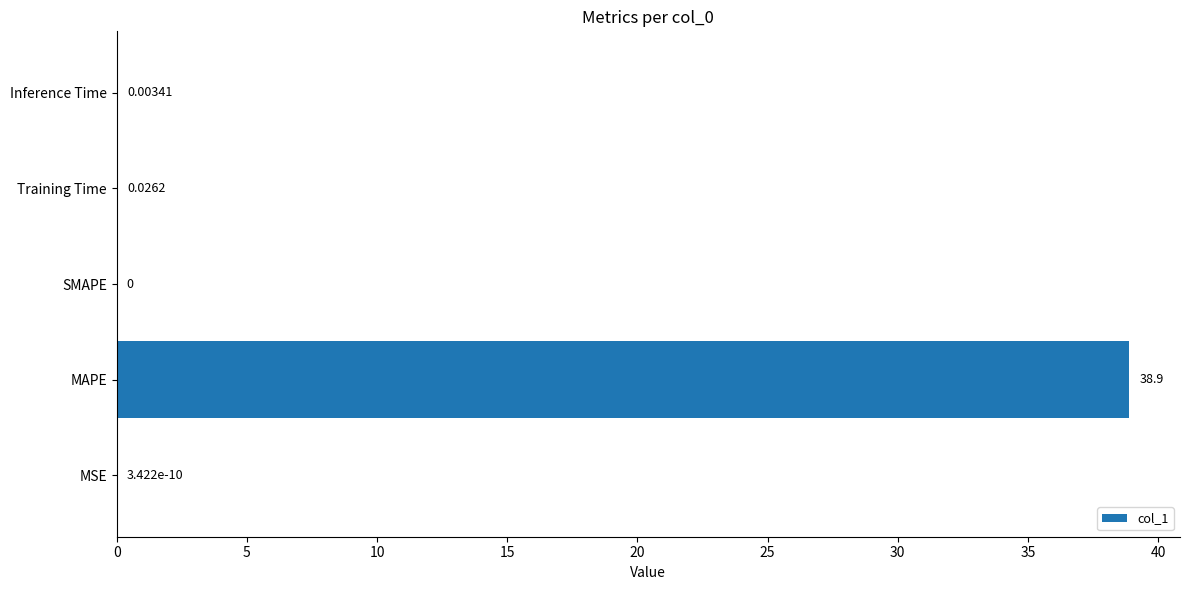

Which has a higher value, SMAPE or Inference Time?

Inference Time